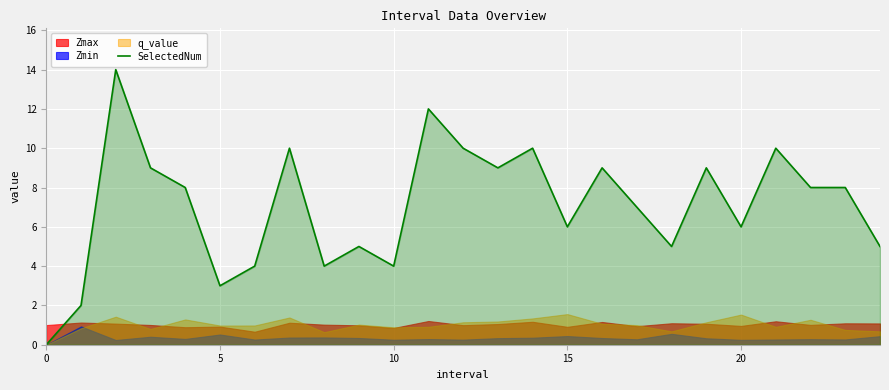

What is the sum of all values?

177